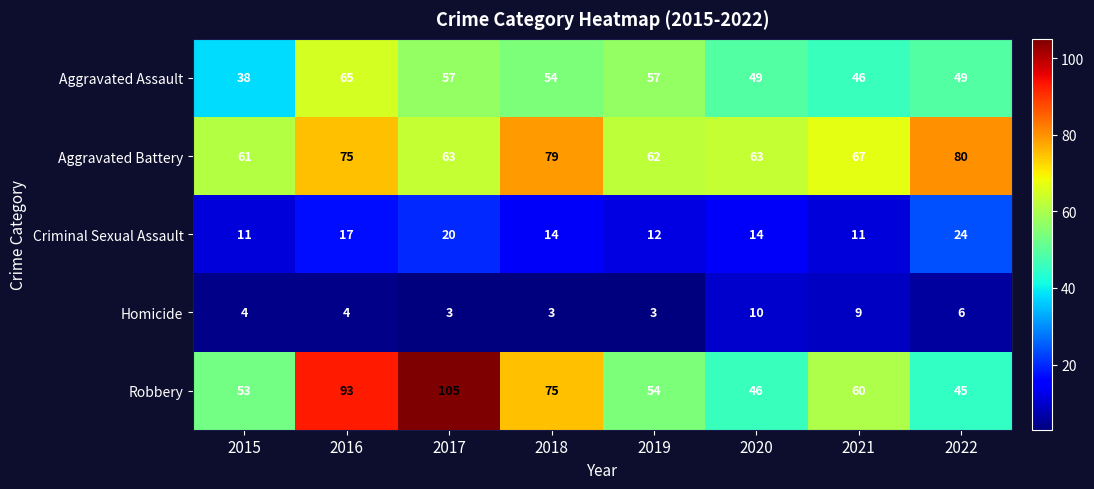

The Criminal Sexual Assault series shows 11 at 2021. True or false?

True